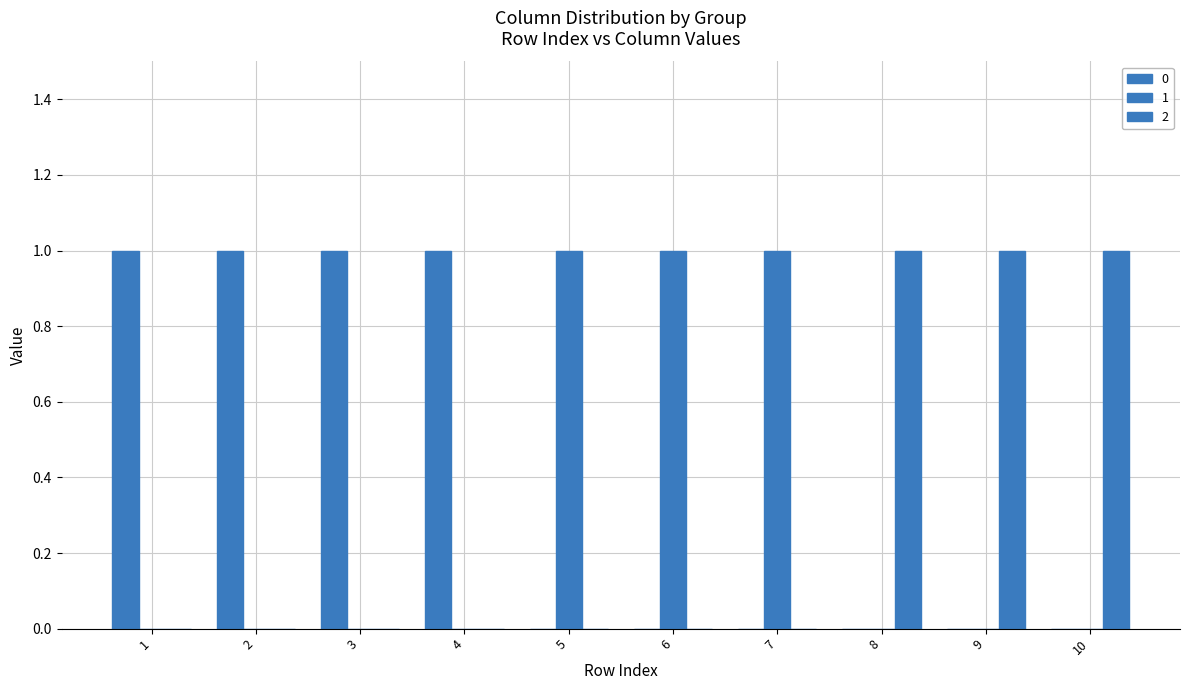

What is the difference between the highest and lowest values at 5?

1